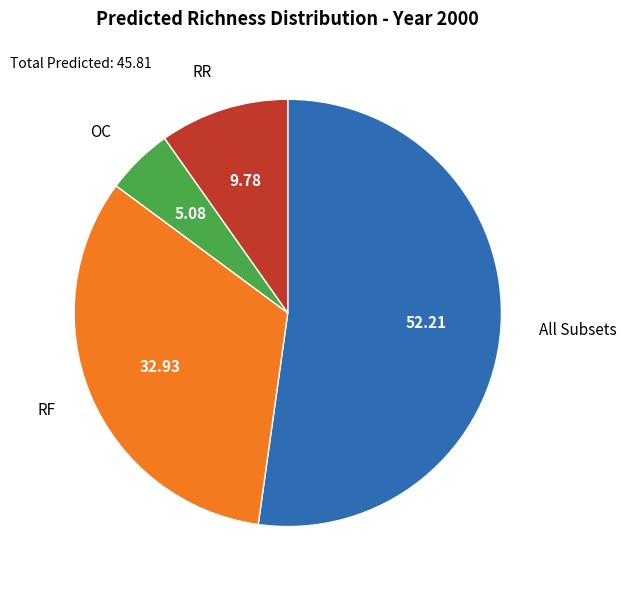

Is there any slice that represents more than half of the pie?

Yes